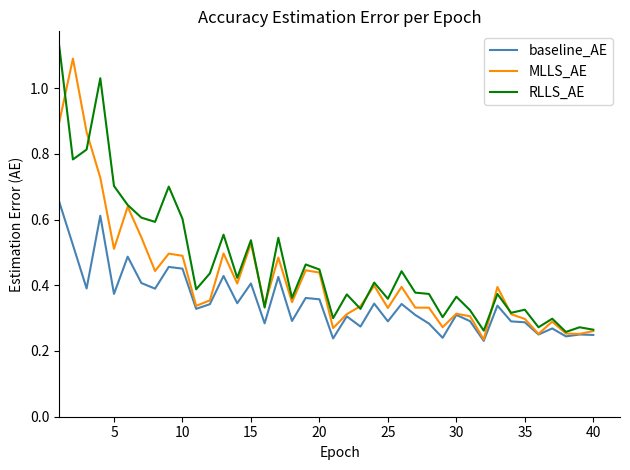

List the series in order of their overall mean, highest first.

RLLS_AE, MLLS_AE, baseline_AE